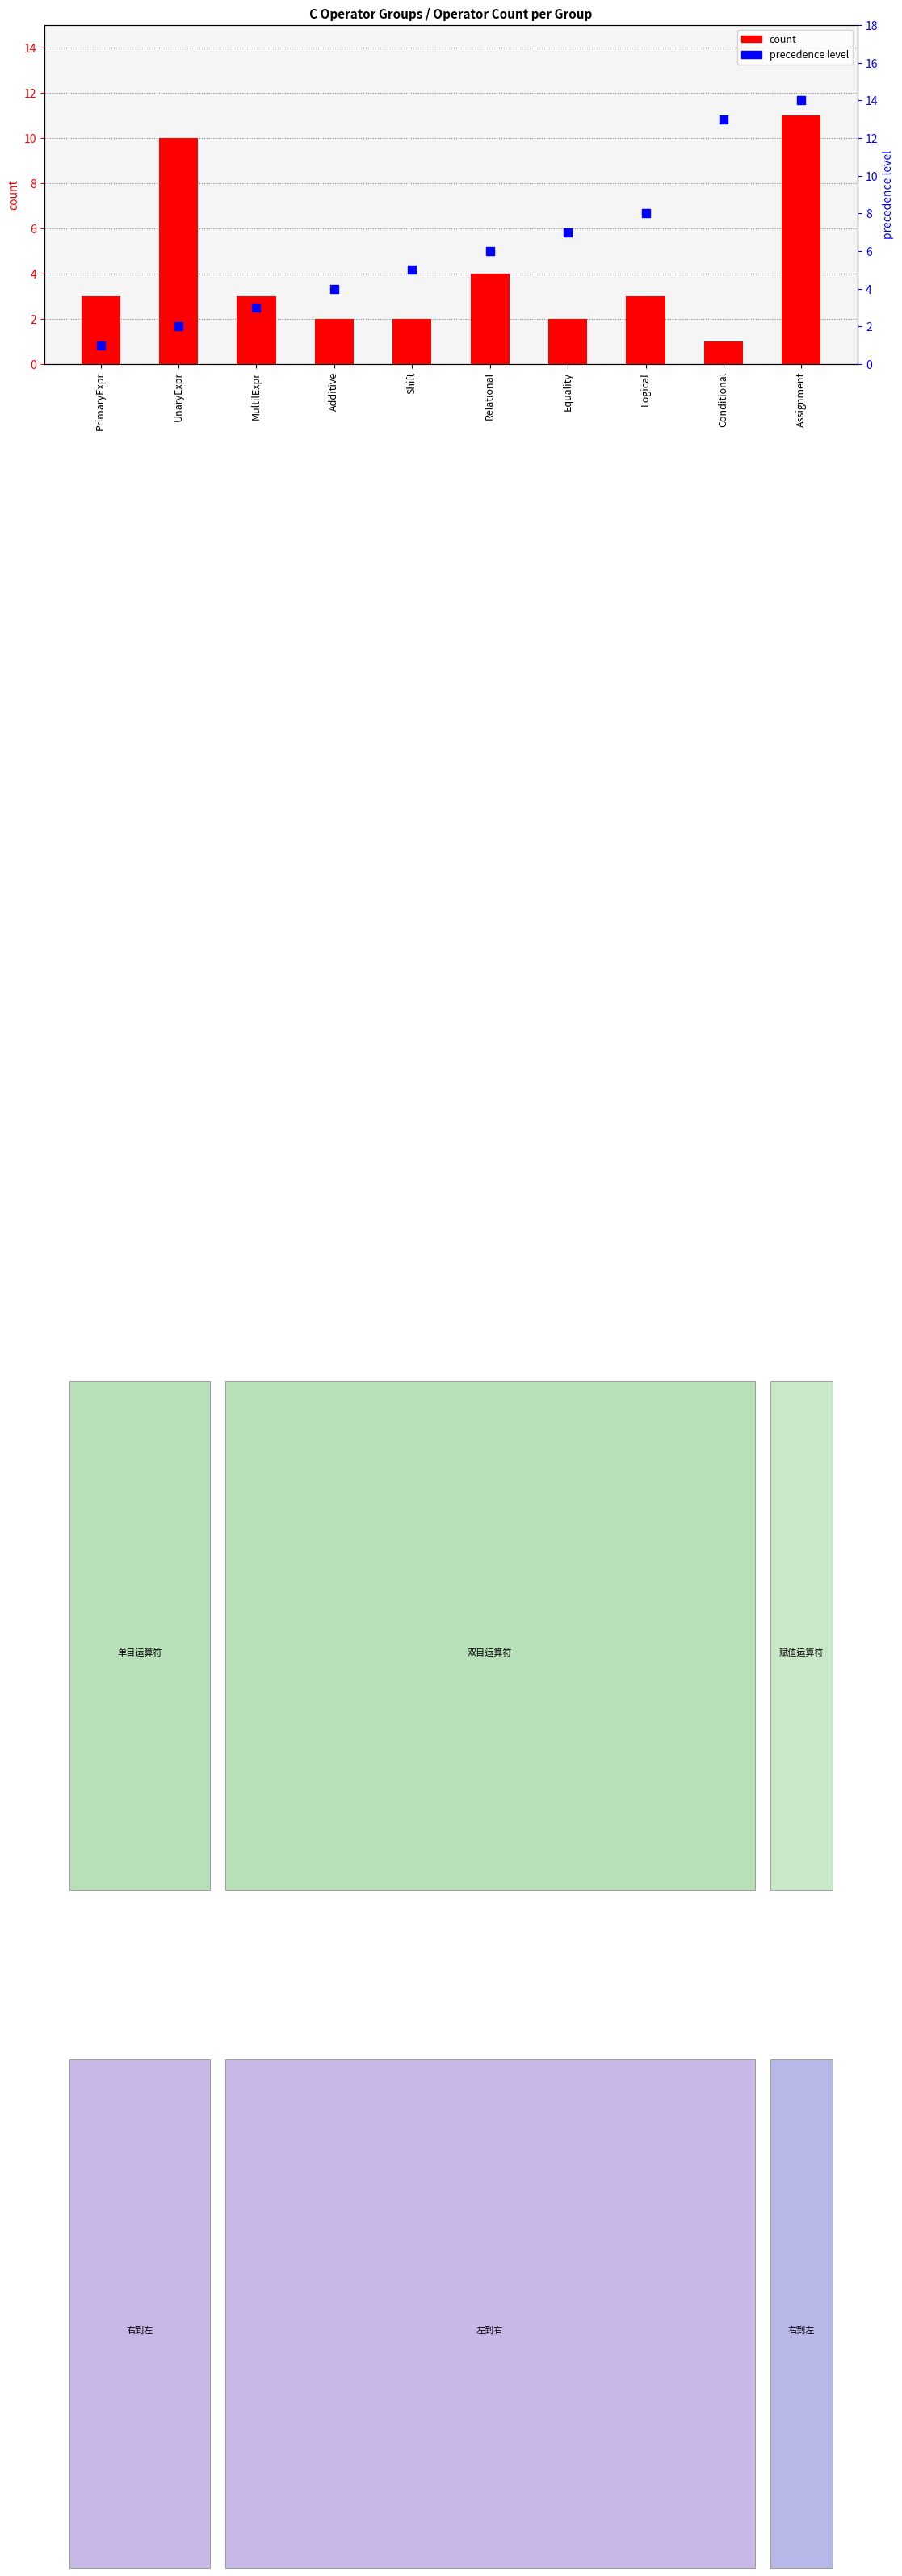

At how many categories does at least one series exceed 9?

3